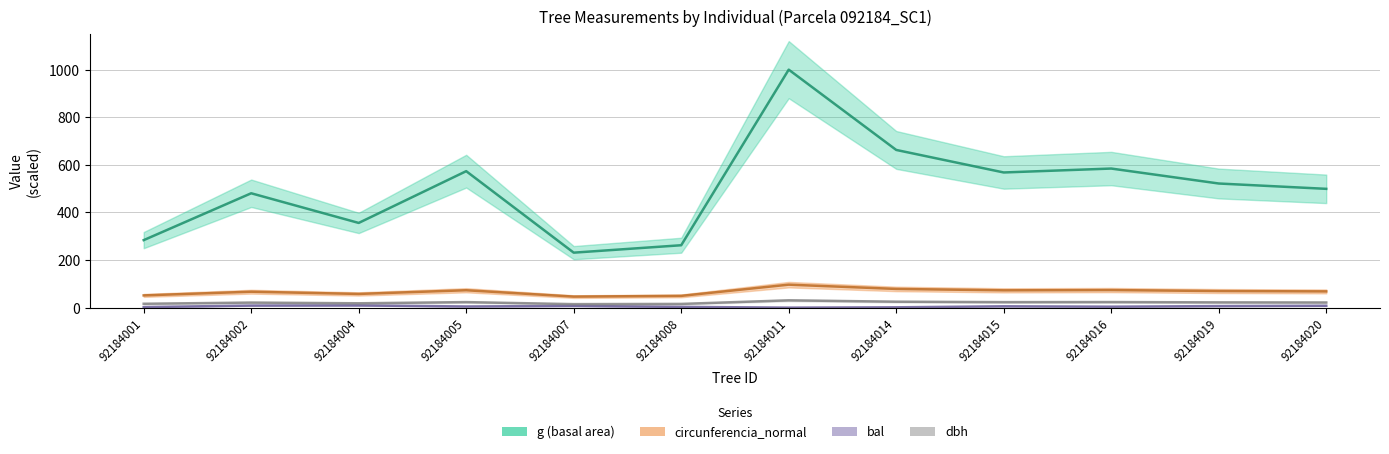

True or false: circunferencia_normal and dbh intersect in this chart.

False